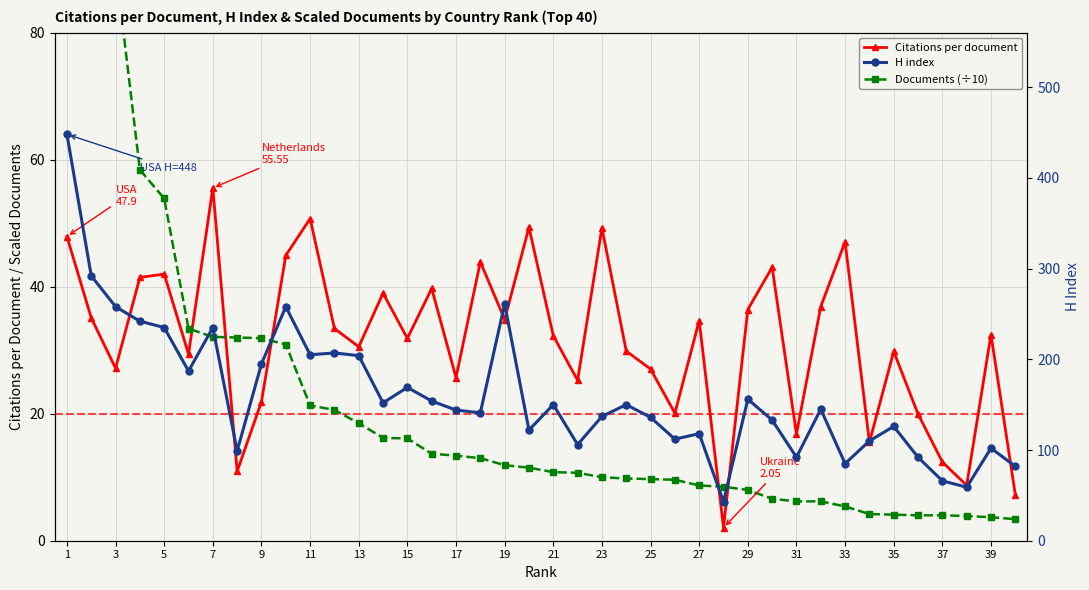

The Citations per document series shows 16.8 at 31. True or false?

True